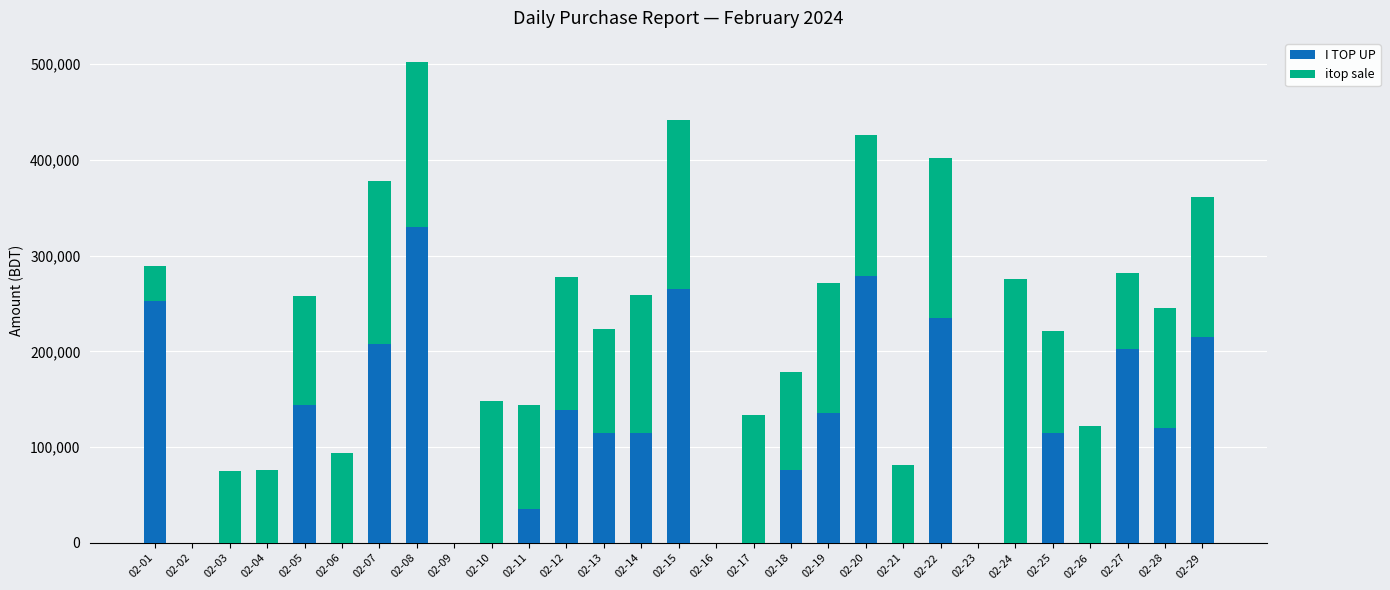

The value of I TOP UP at 02-26 is 151504. True or false?

False